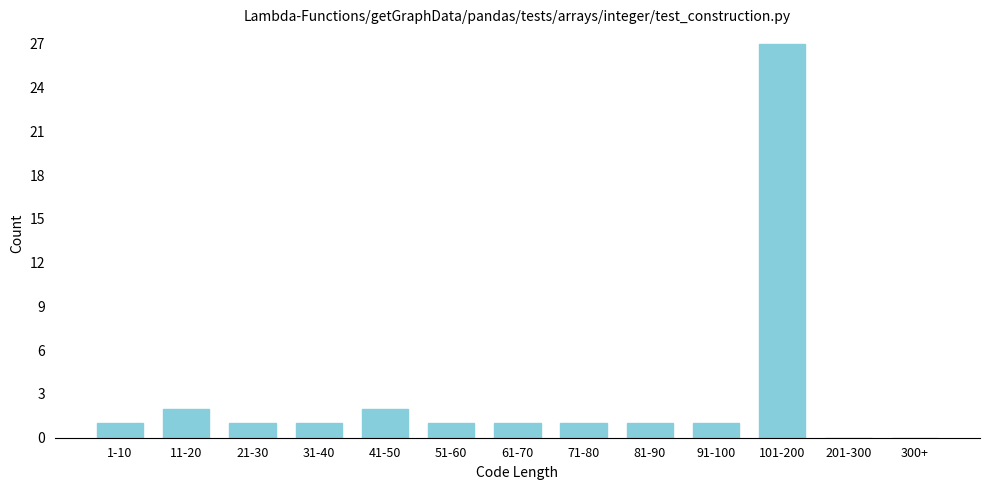

Reading right to left, extract all data points from this chart.

300+=0	201-300=0	101-200=27	91-100=1	81-90=1	71-80=1	61-70=1	51-60=1	41-50=2	31-40=1	21-30=1	11-20=2	1-10=1